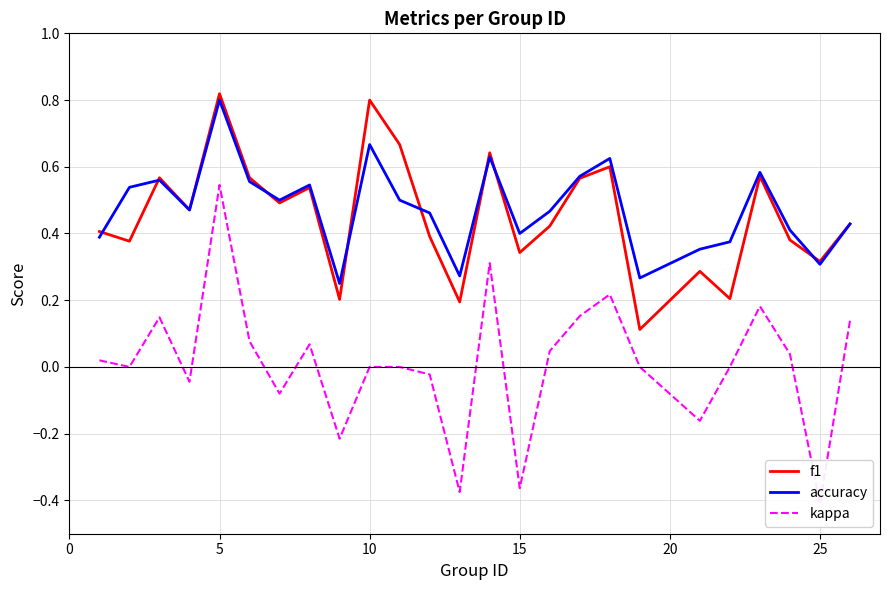

The kappa series shows -0.1 at 15. True or false?

False